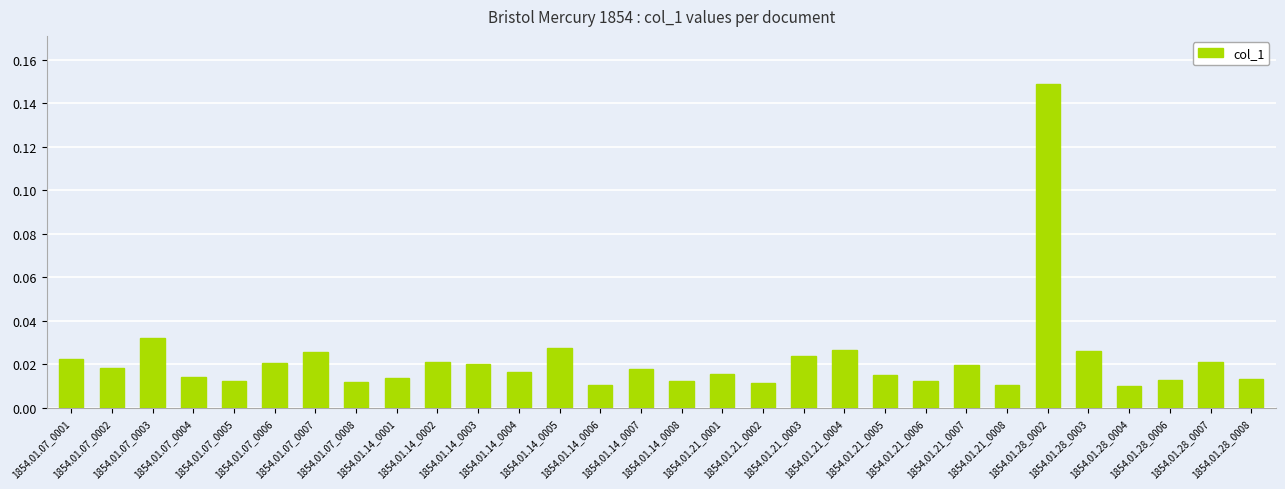

Does the chart contain any negative values?

No